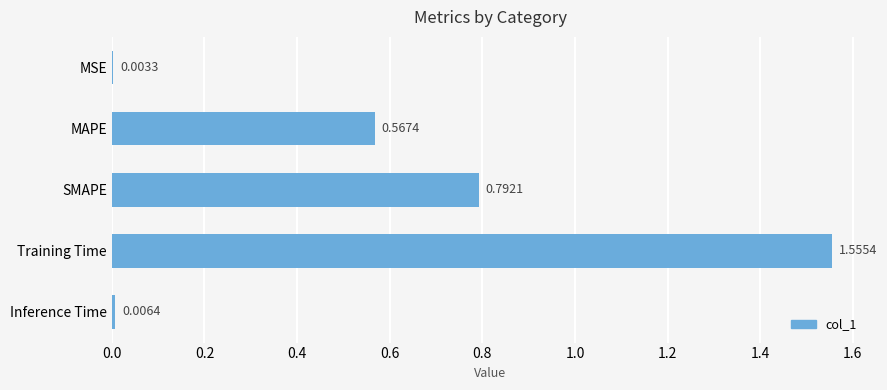

What is the change in value from MSE to MAPE?

+0.6